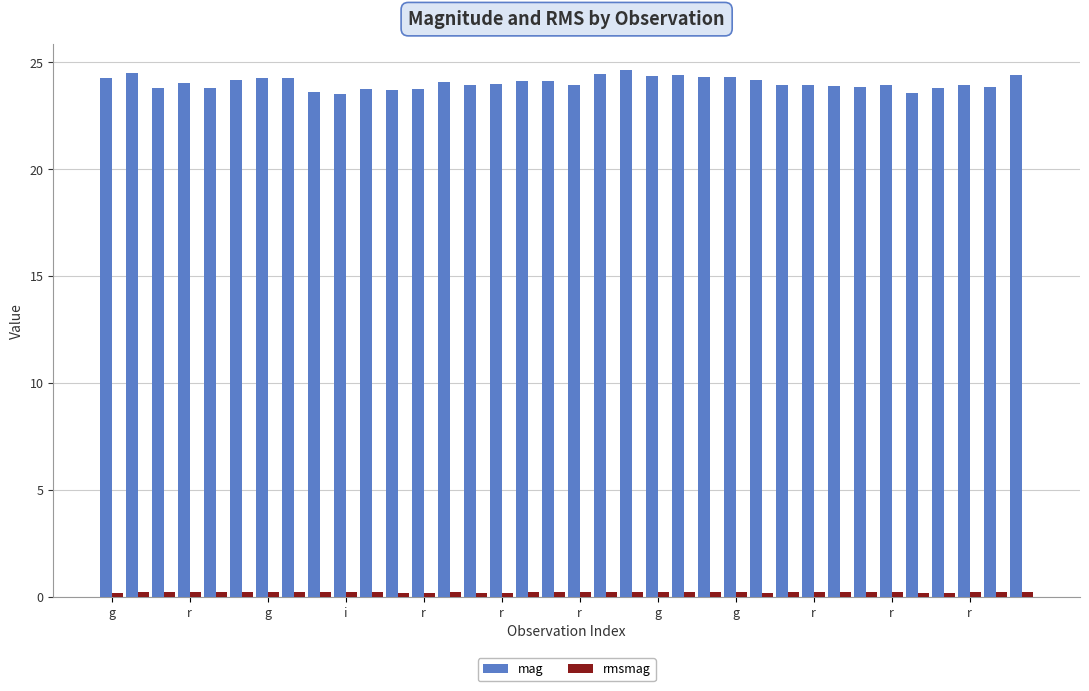

Which series has the largest range (max minus min)?

mag